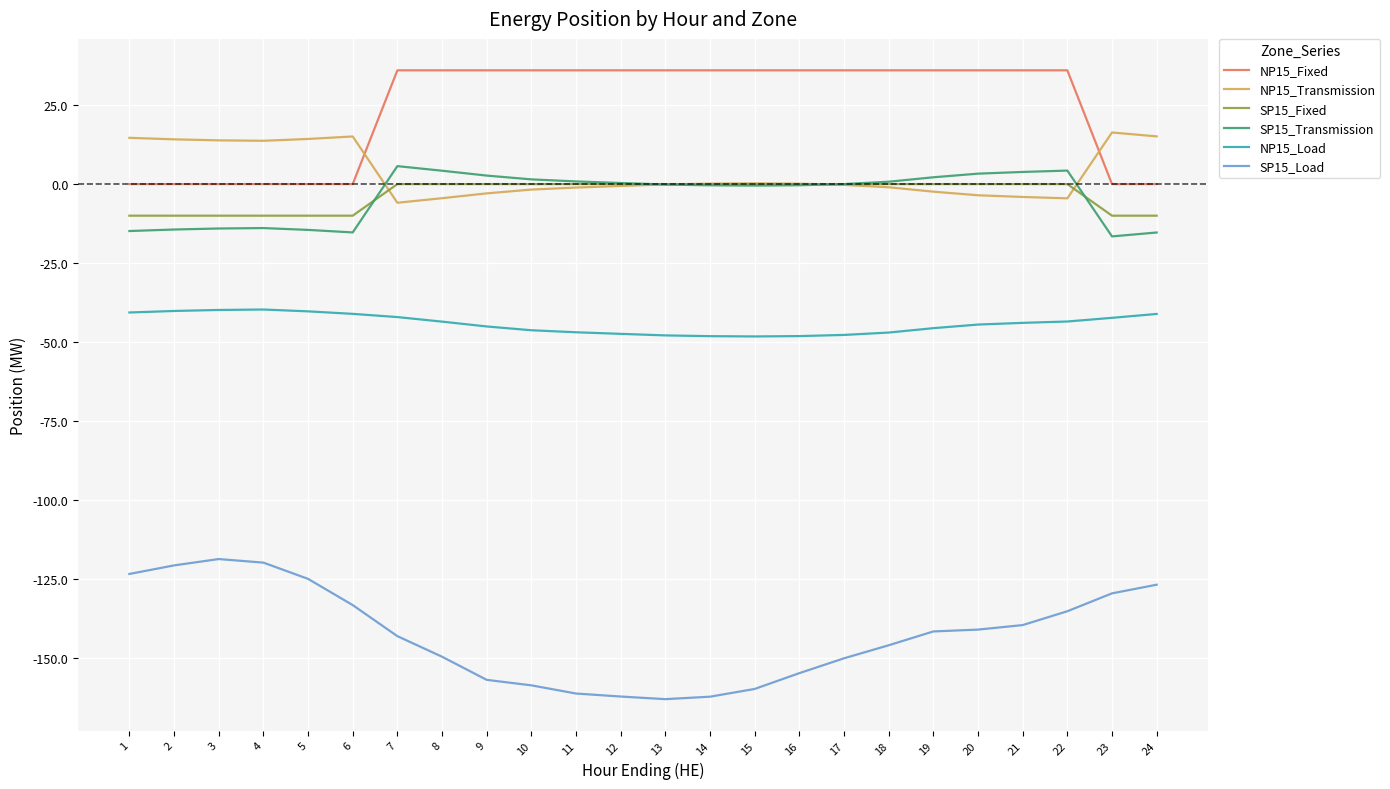

True or false: NP15_Fixed has a value of 21.9 at 7.

False